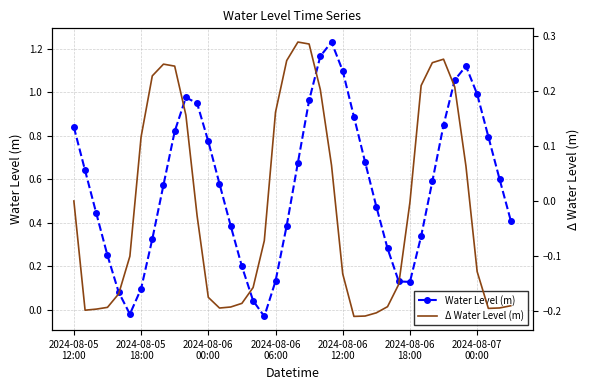

What position from the right is 34?

6